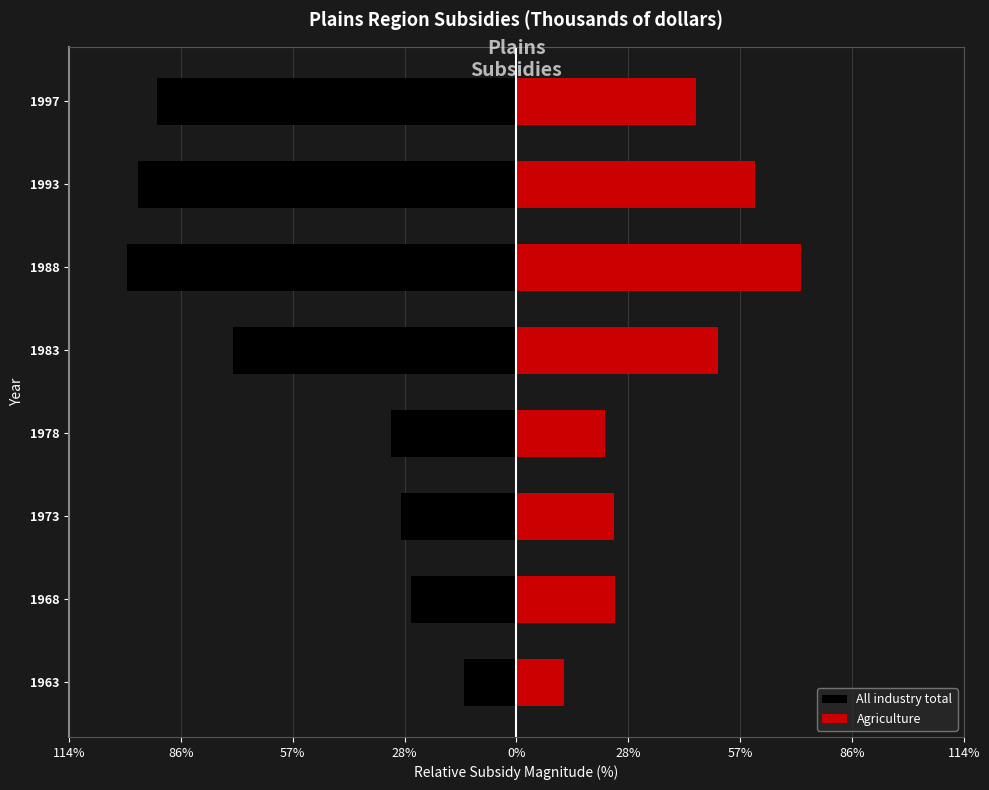

What is the value of the Agriculture bar at the 5th from the left?

51.8